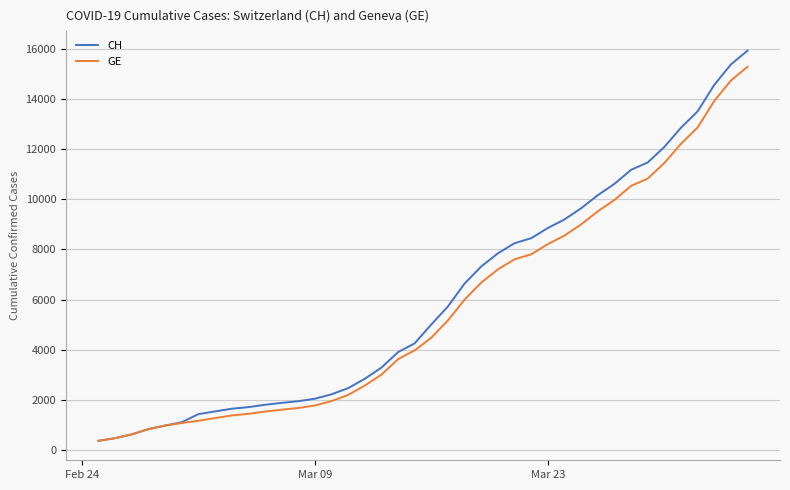

List the series in order of their overall mean, highest first.

CH, GE